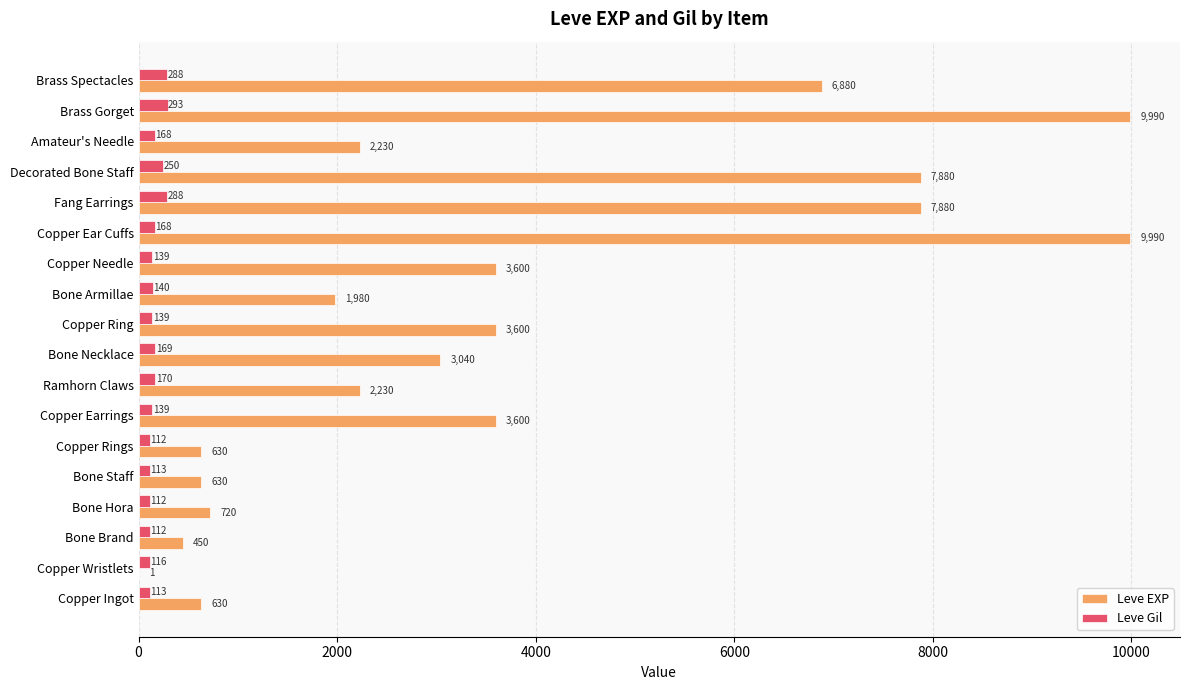

How many series are shown in this chart?

2